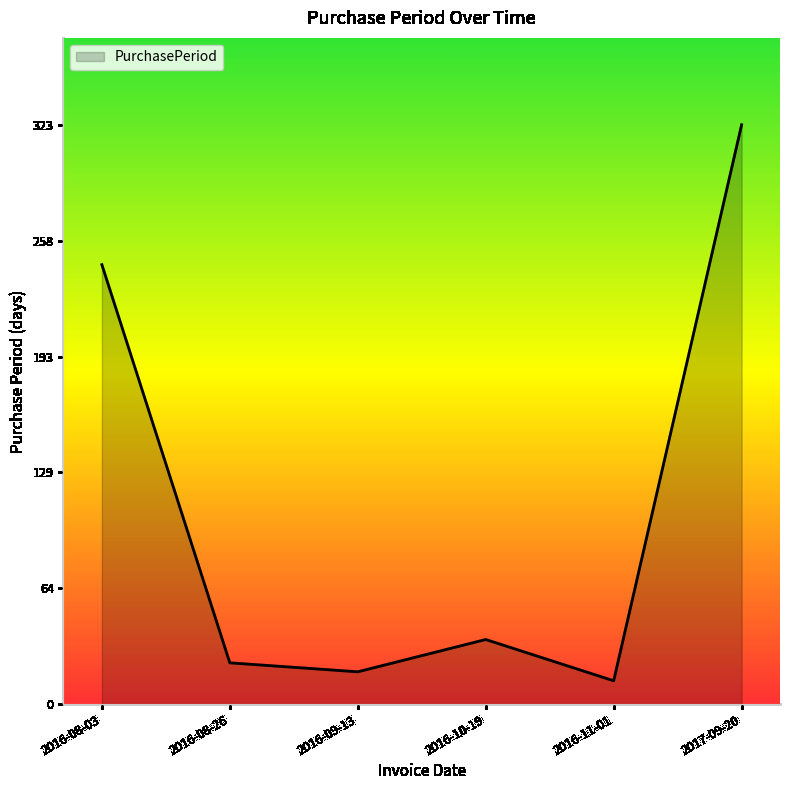

What is the change in value from 2016-11-01 to 2017-09-20?

+310